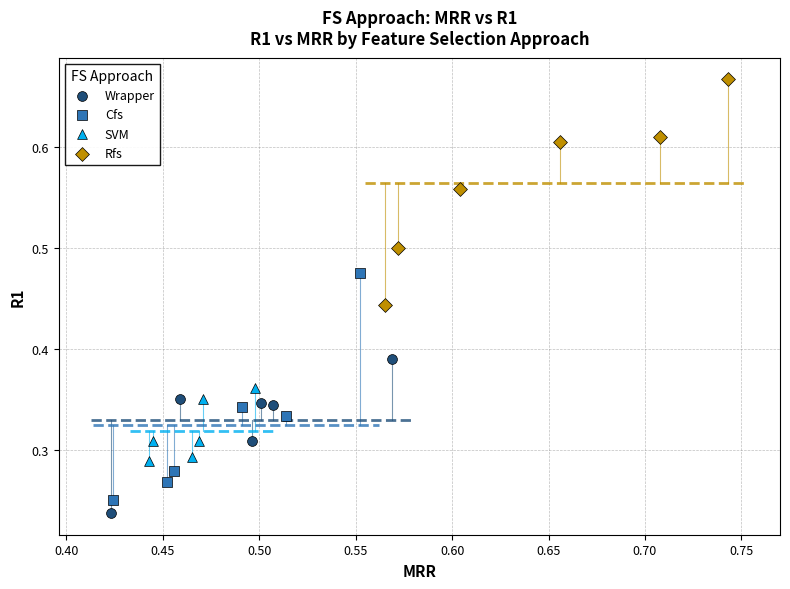

Which series reaches the maximum Y coordinate?

Rfs